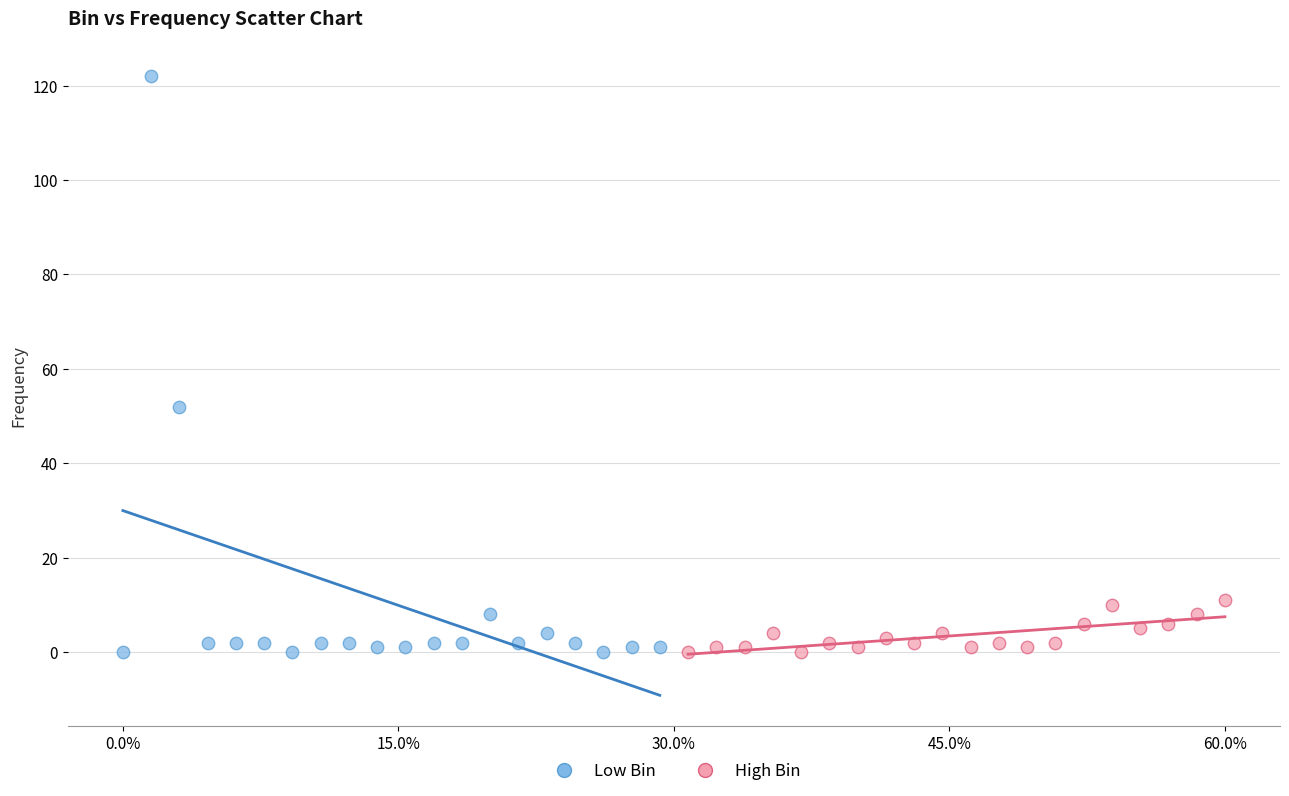

Which series reaches the maximum Y coordinate?

Low Bin